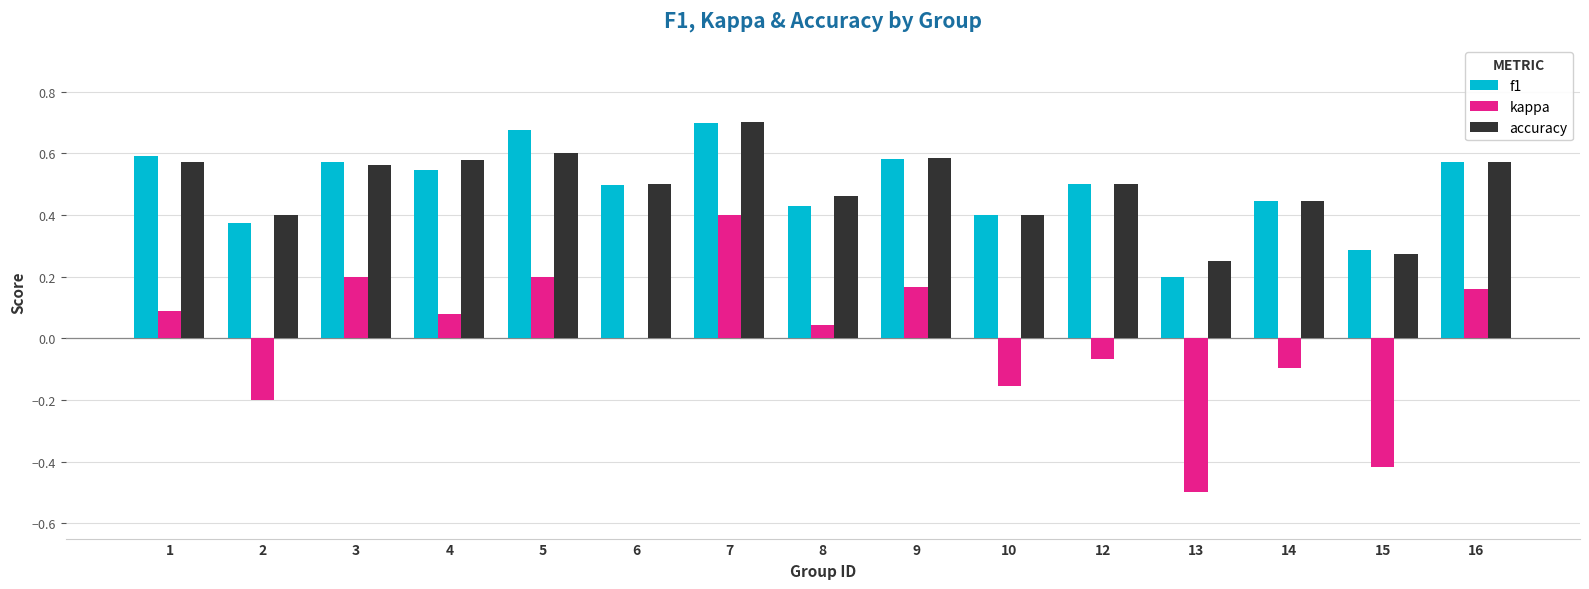

At which category is the sum across all series the highest?

7